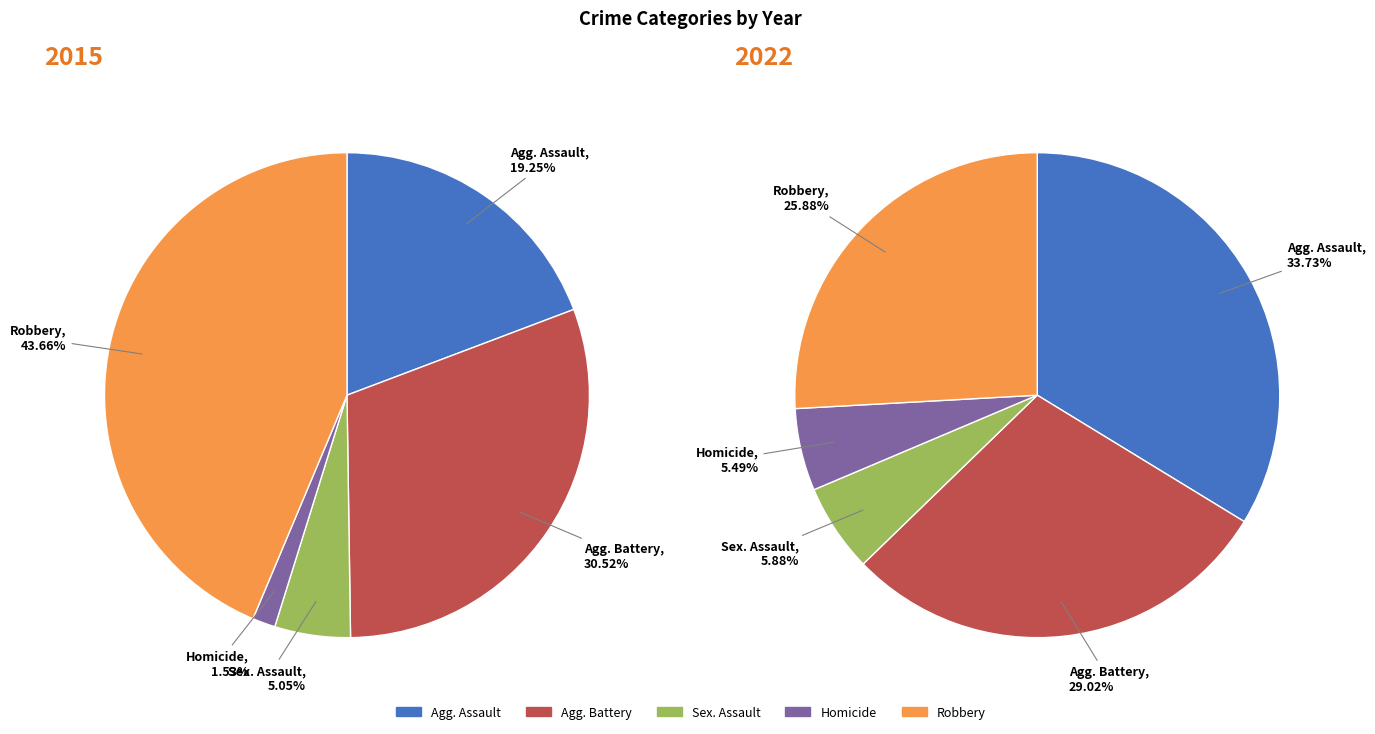

What percentage is the Aggravated Assault slice, to the nearest percent?

19%